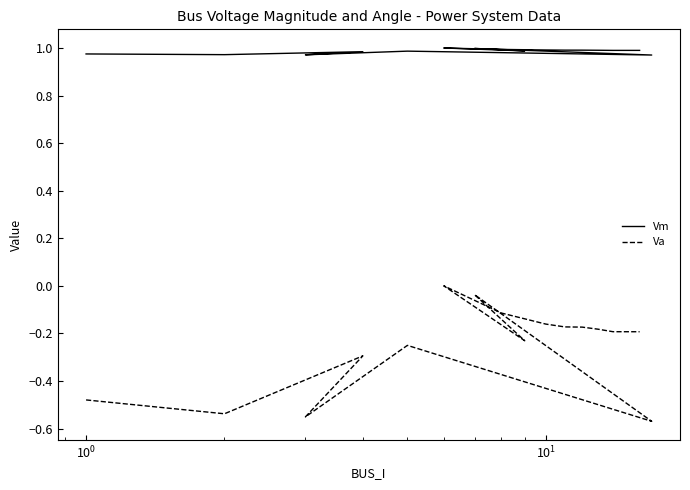

Reading left to right, what are all the values shown in this chart?

Vm: 1.0	1.0	1.0	1.0	1.0	1.0	1.0	1.0	1.0	1.0	1.0	1.0	1.0	1.0	1.0	1.0
Va: -0.5	-0.5	-0.3	-0.6	-0.3	-0.6	-0.0	-0.2	0.0	-0.1	-0.2	-0.2	-0.2	-0.2	-0.2	-0.2